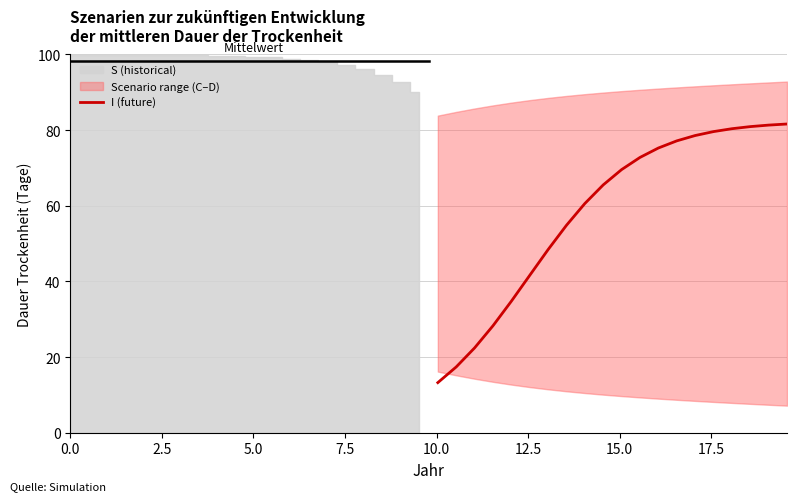

What is the lowest value of the I (future) series?

13.2